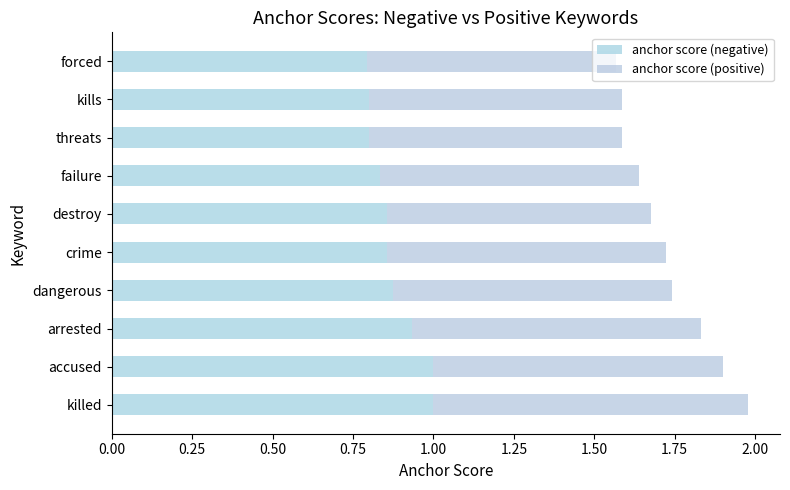

How many distinct data groups are displayed?

2